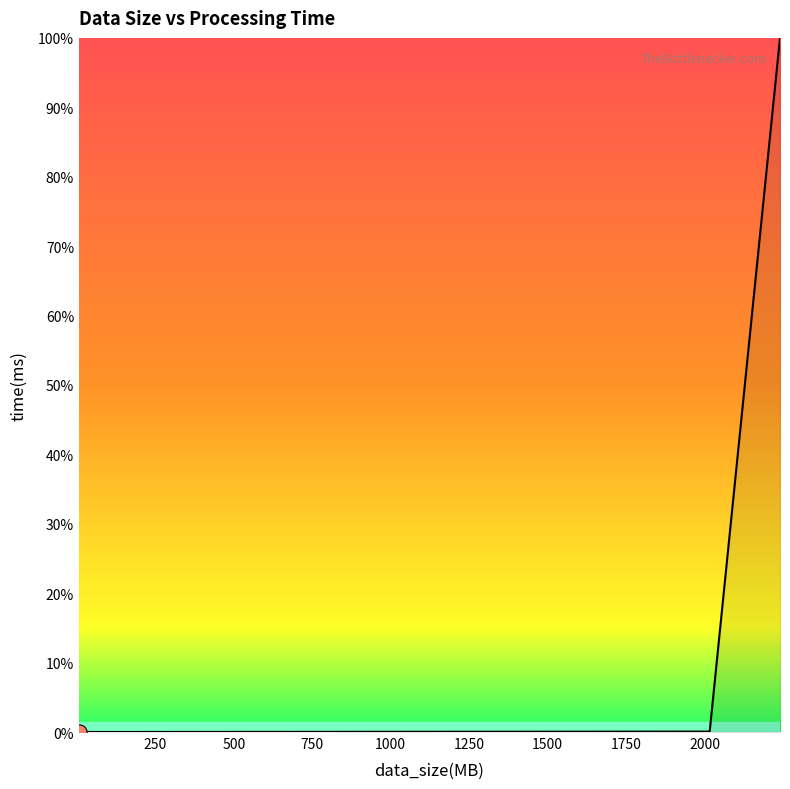

Is this an area chart (filled region under the line)?

Yes